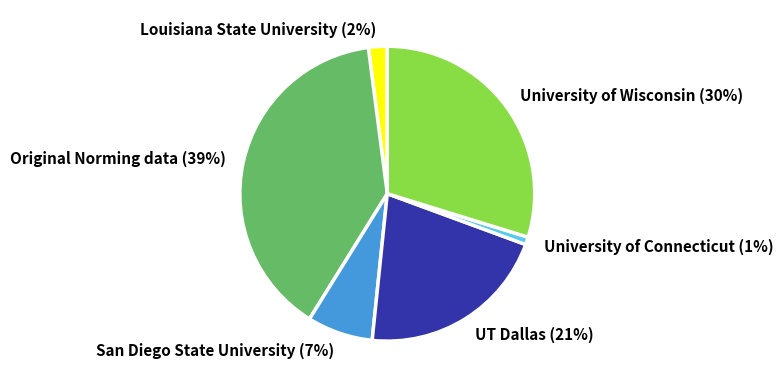

To the nearest percent, what is the combined percentage of University of Wisconsin and UT Dallas?

51%